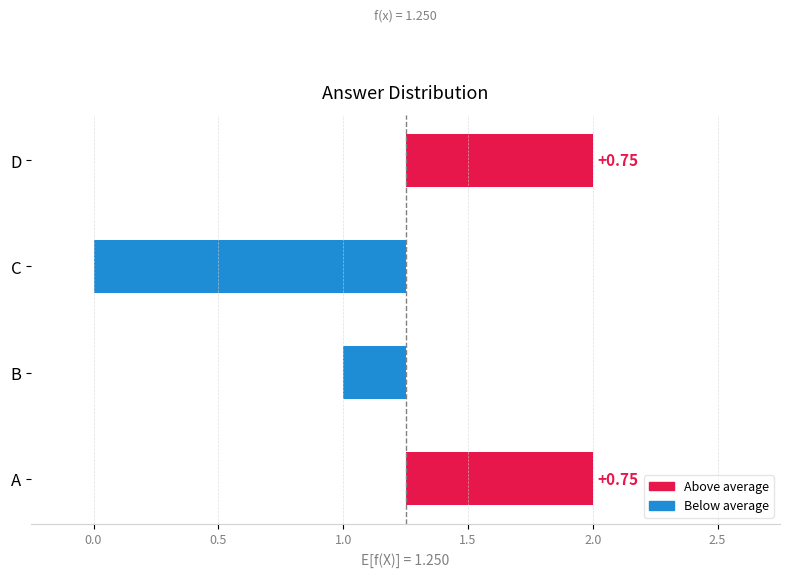

What is the approximate value at C?

-1.2